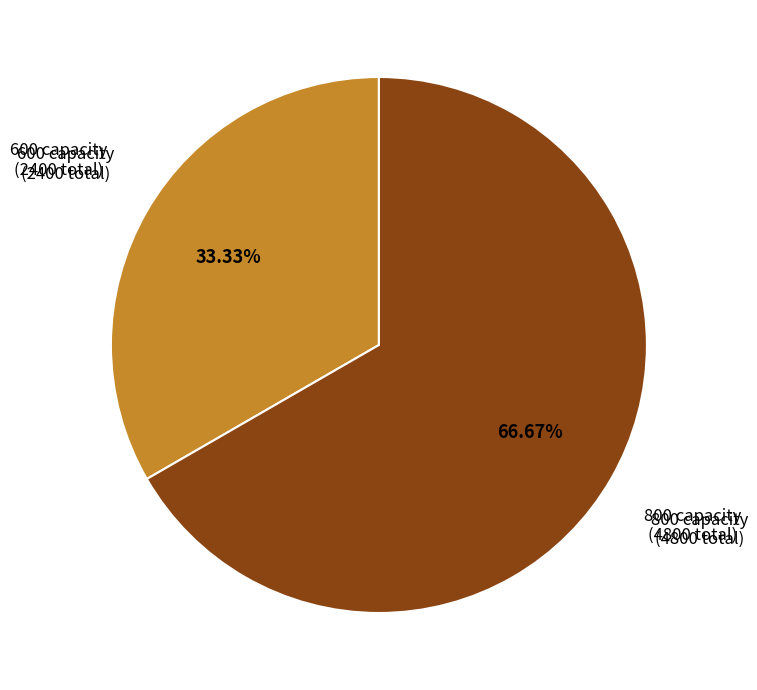

Is there any slice that represents more than half of the pie?

Yes